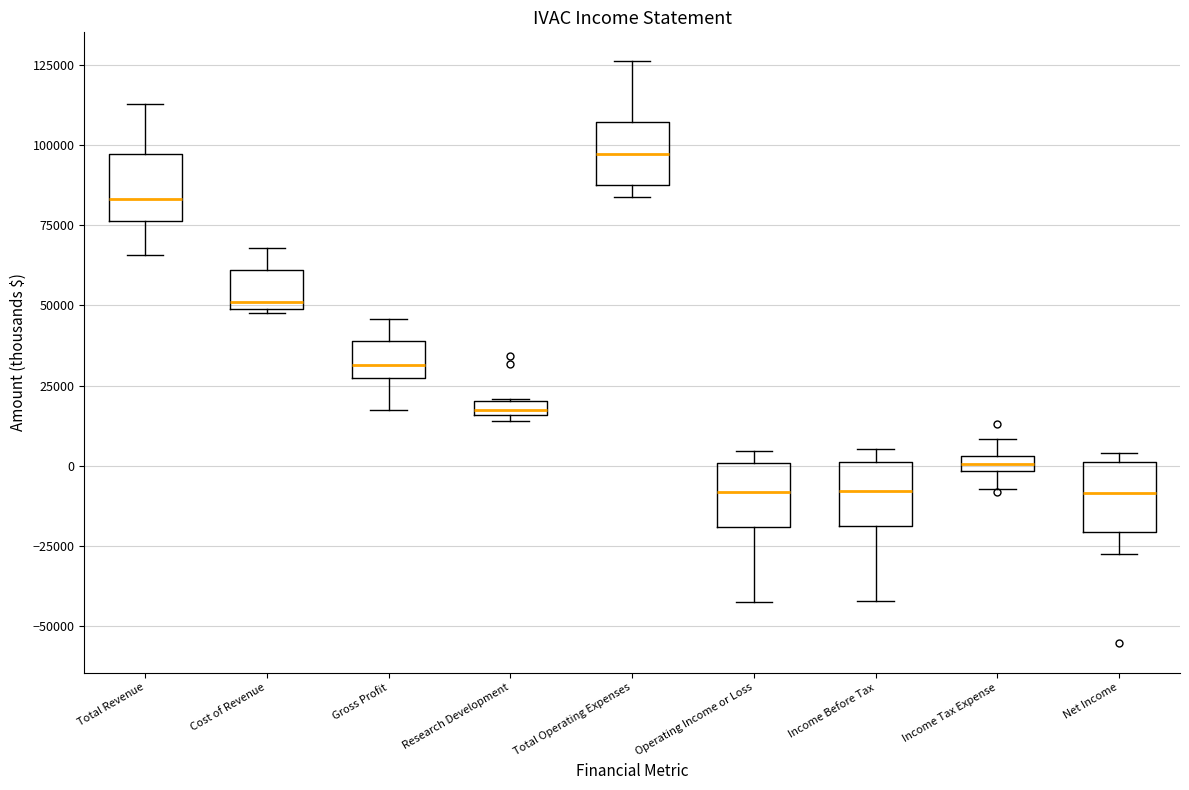

Where is the upper edge of the box for Net Income on the y-axis? The values are not printed on the chart, so give them approximately, as read against the axis.

0